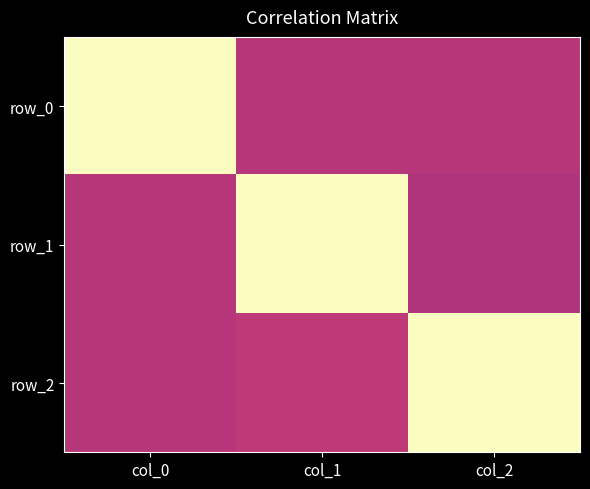

Which label corresponds to the smallest value in the chart?

col_2